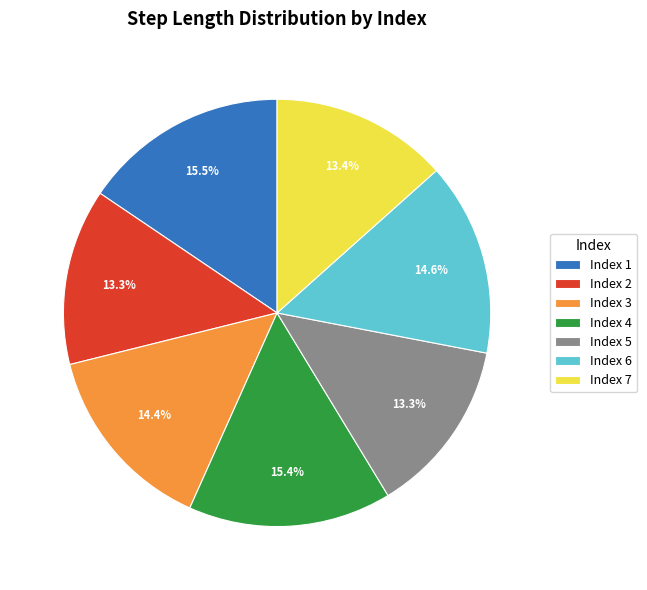

Does any single category account for the majority?

No